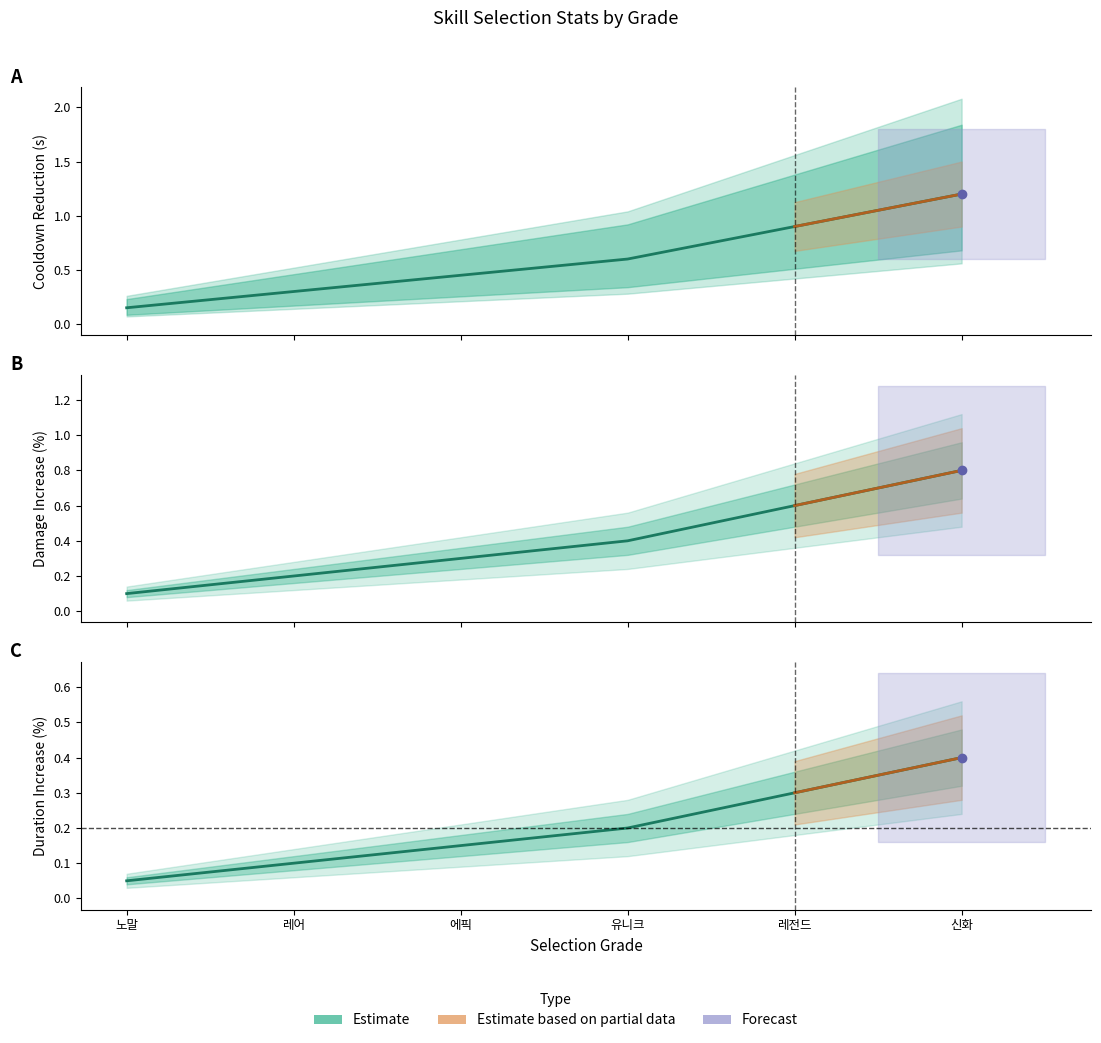

Count the Cooldown_Reduction_100012 values in the range 0 to 1.

6